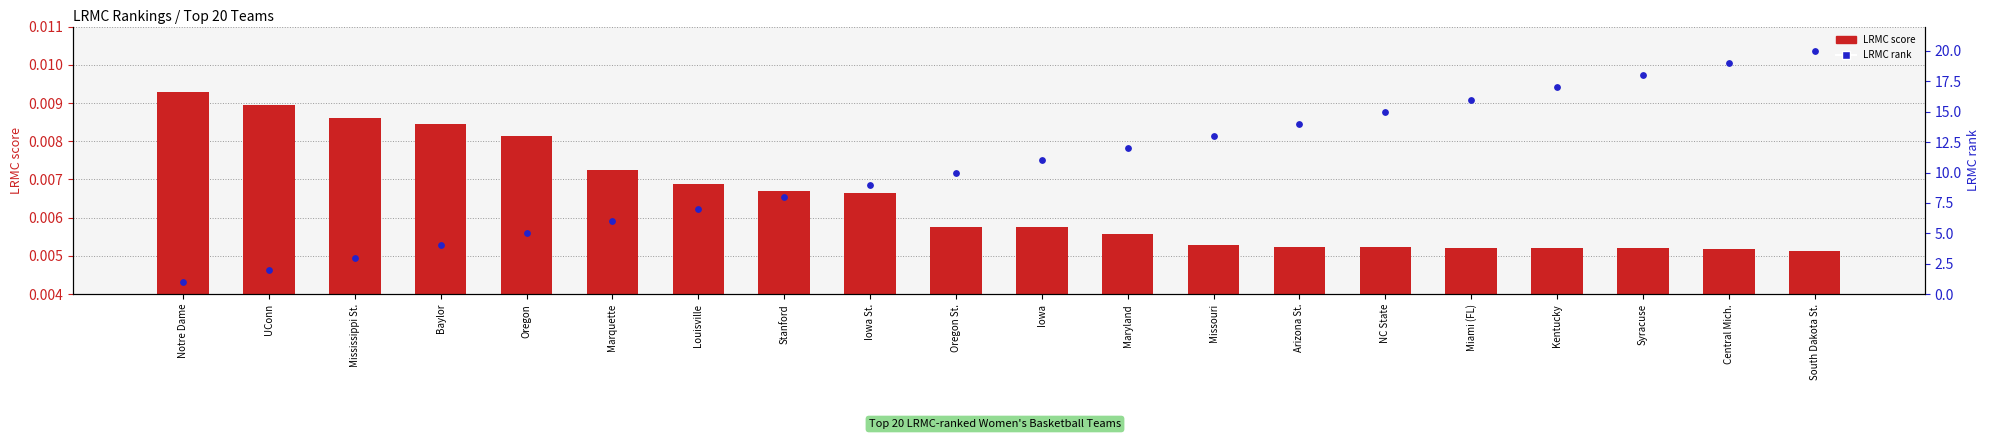

Which series has the largest total across all categories?

LRMC rank